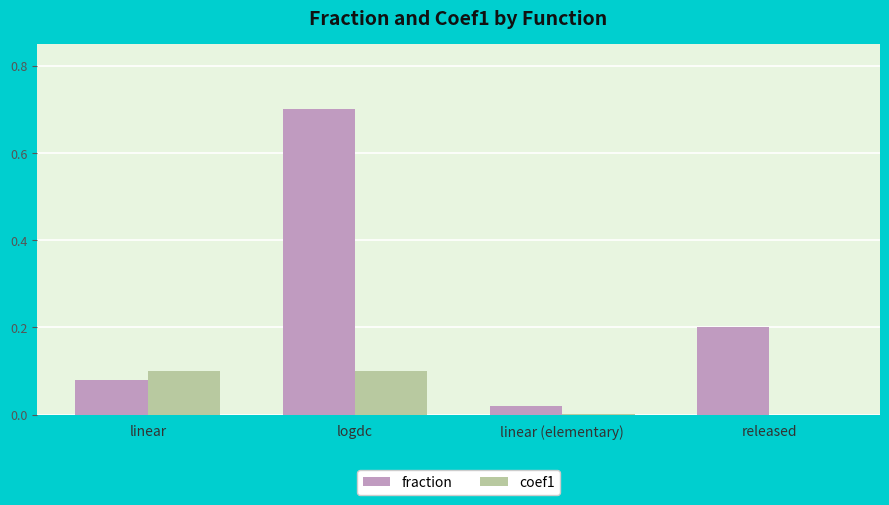

What value does the fraction series have at released?

0.2